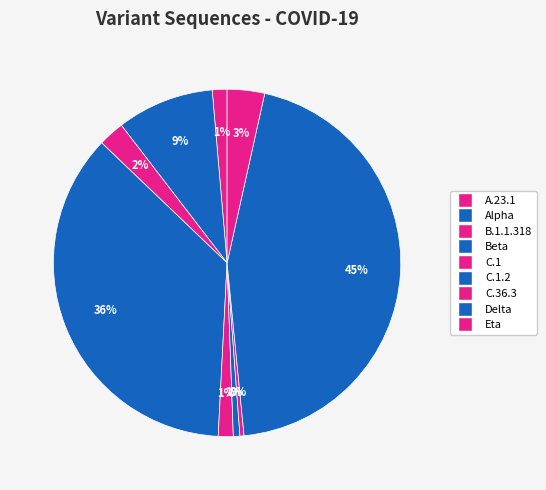

Is there any slice that represents more than half of the pie?

No